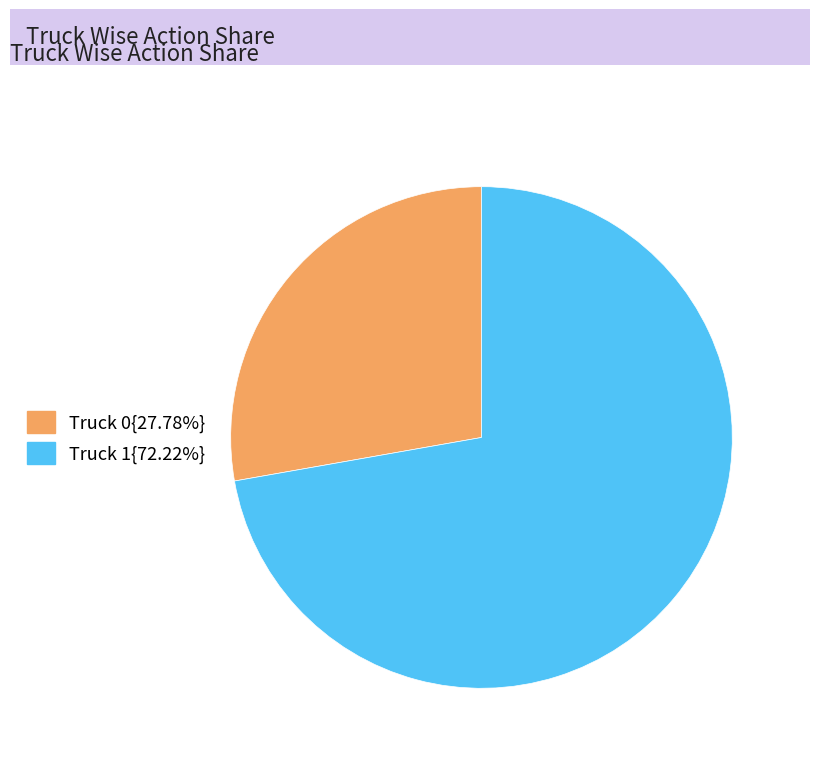

Is there a majority slice in this chart?

Yes